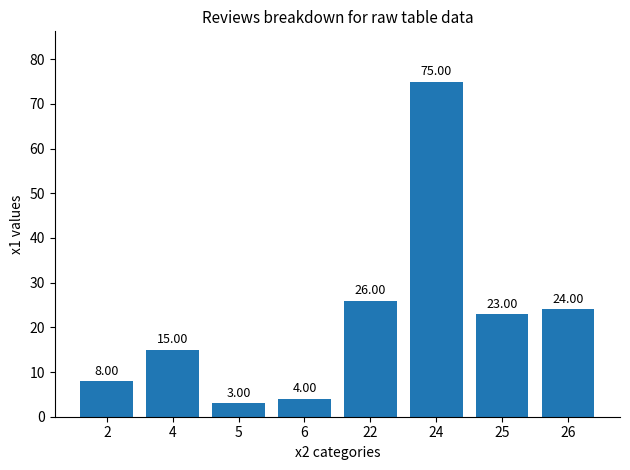

What is the difference between the second highest and minimum values?

23